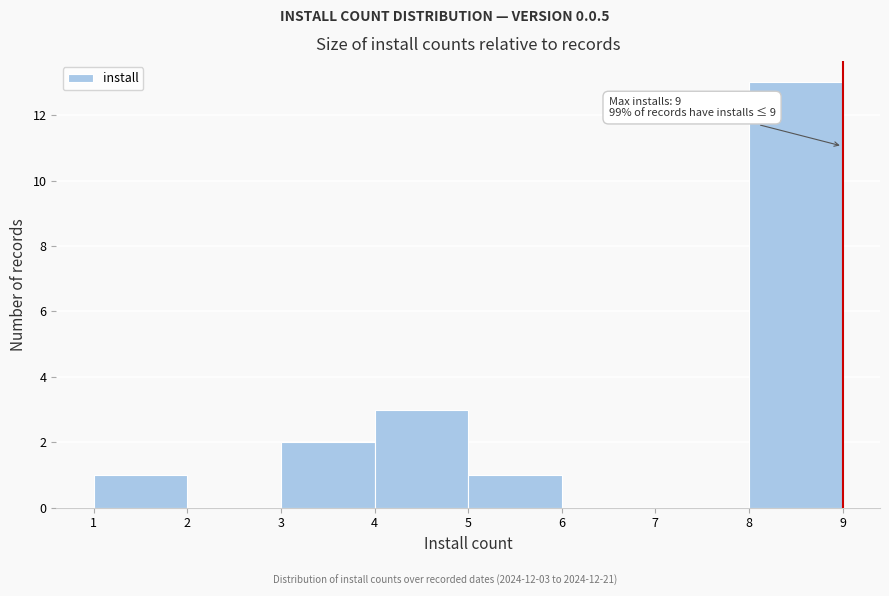

Over which range of the x-axis is the bar tallest?

8 to 9